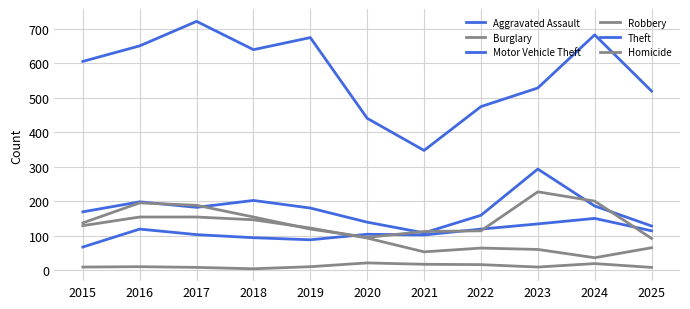

Where is Robbery nearest to the value 159?

2018